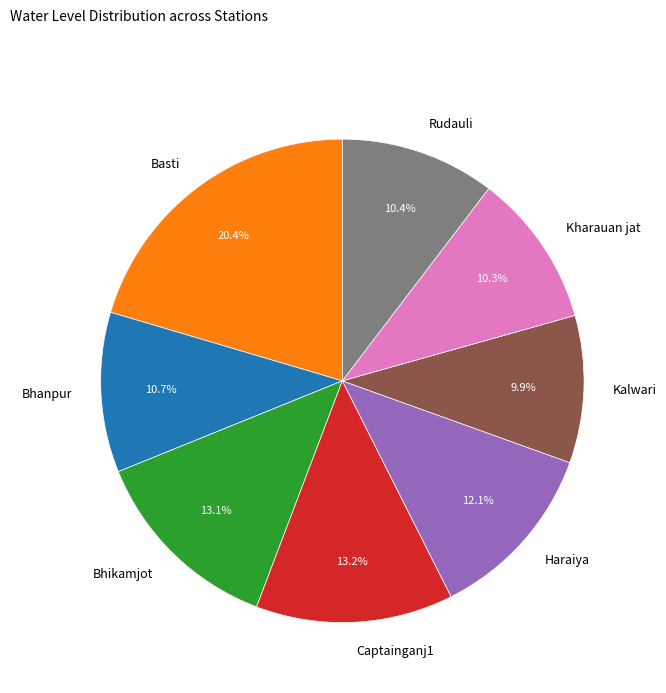

What is the largest slice in the pie chart?

Basti